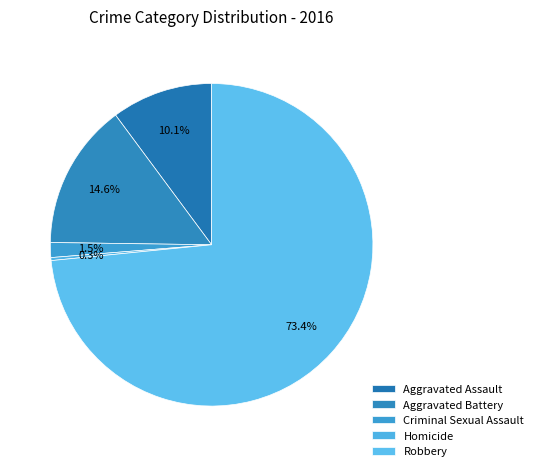

Between Criminal Sexual Assault and Robbery, which is larger?

Robbery